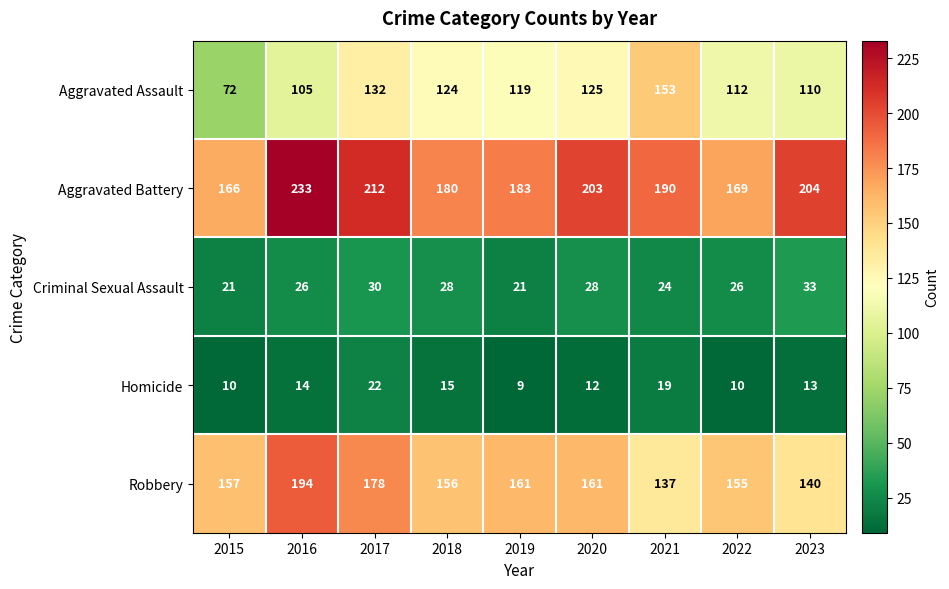

Which series has the widest spread of values?

Aggravated Assault